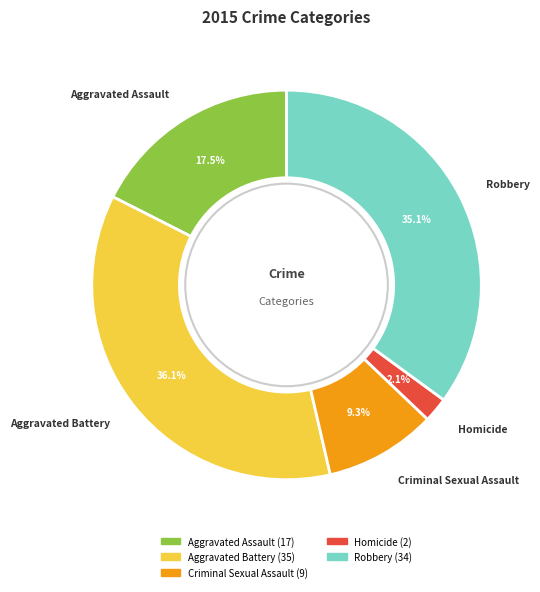

Rank the categories by value from lowest to highest.

Homicide, Criminal Sexual Assault, Aggravated Assault, Robbery, Aggravated Battery